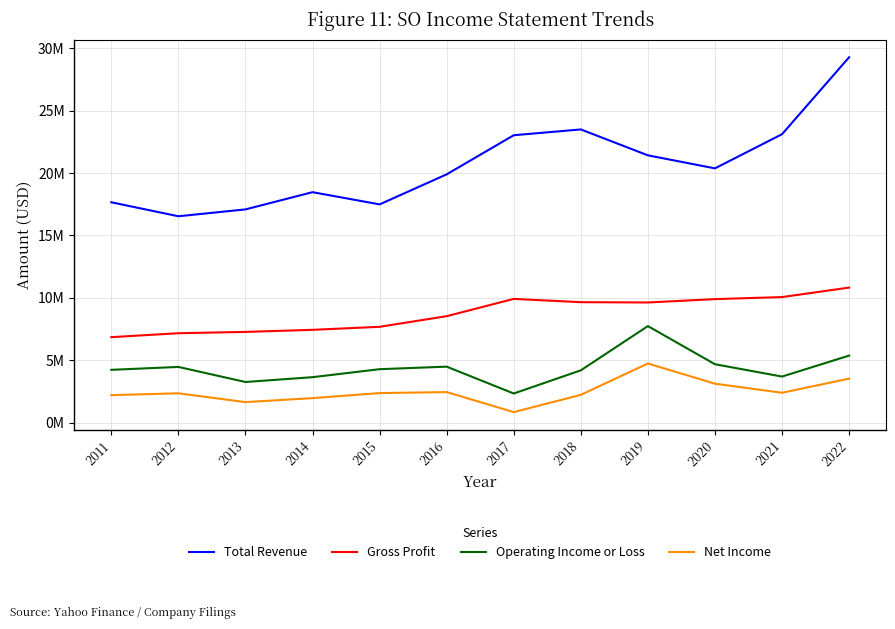

Which category has the lowest value across all series?

2017